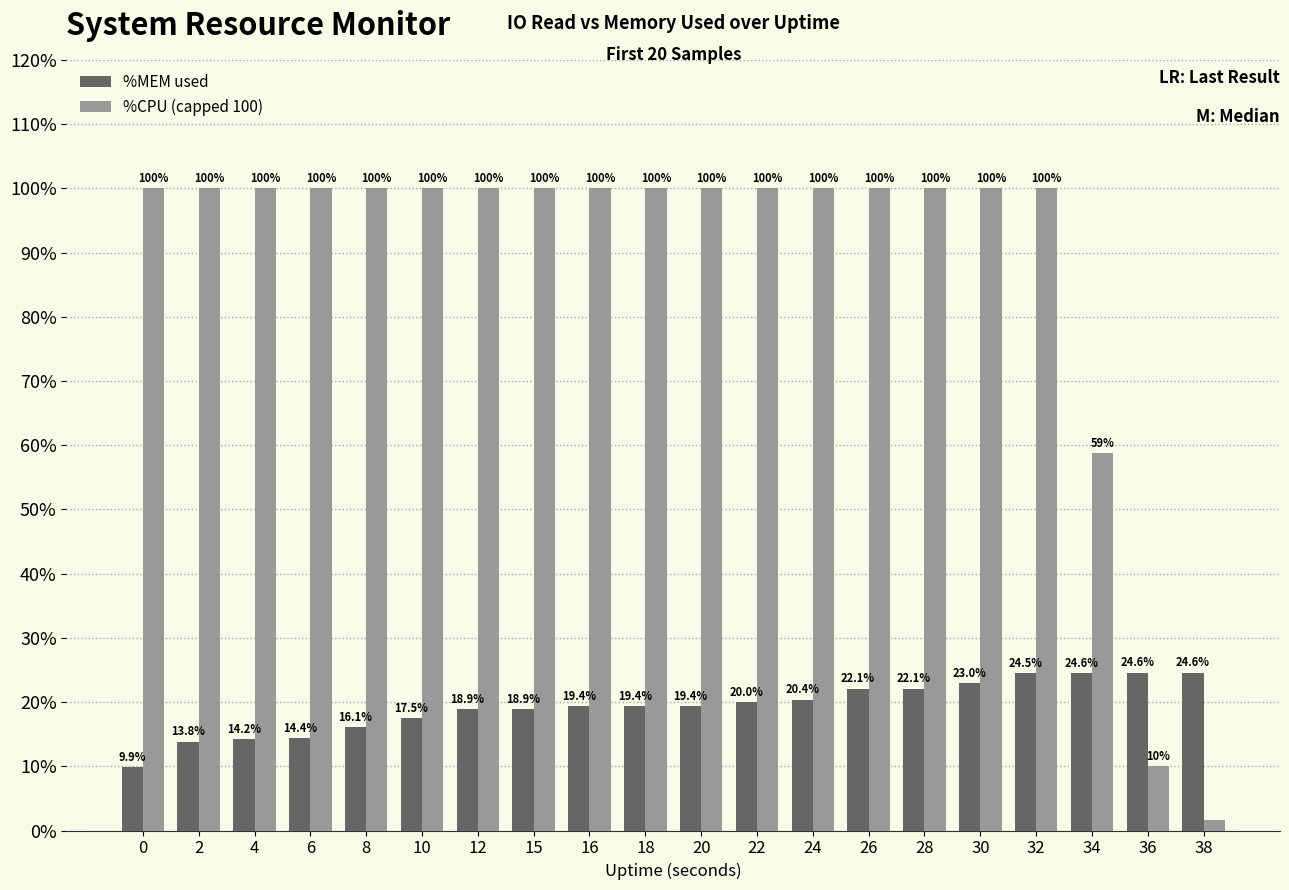

Rank the series by their average value, from lowest to highest.

%MEM used, %CPU (capped 100)